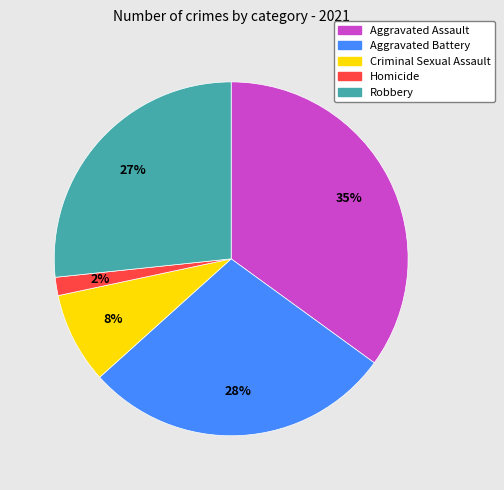

How many slices are in this pie chart?

5